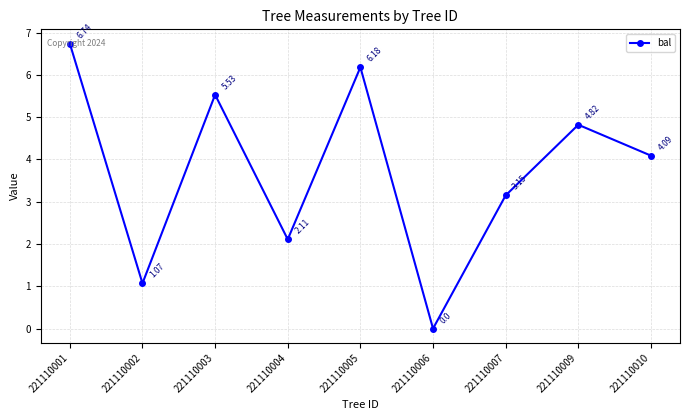

What is the change in value from 221110001 to 221110007?

-3.6